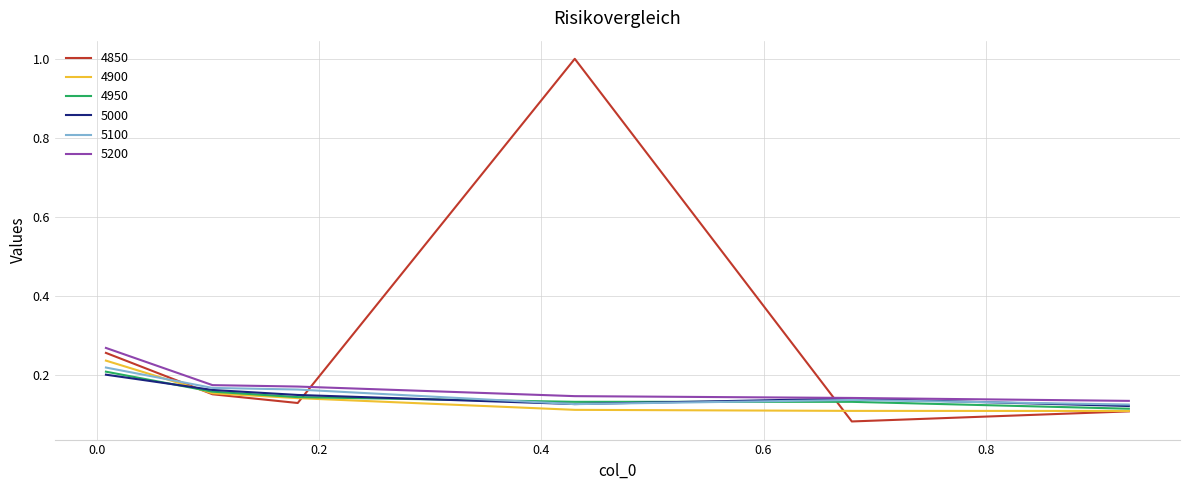

Which series has the widest spread of values?

4850